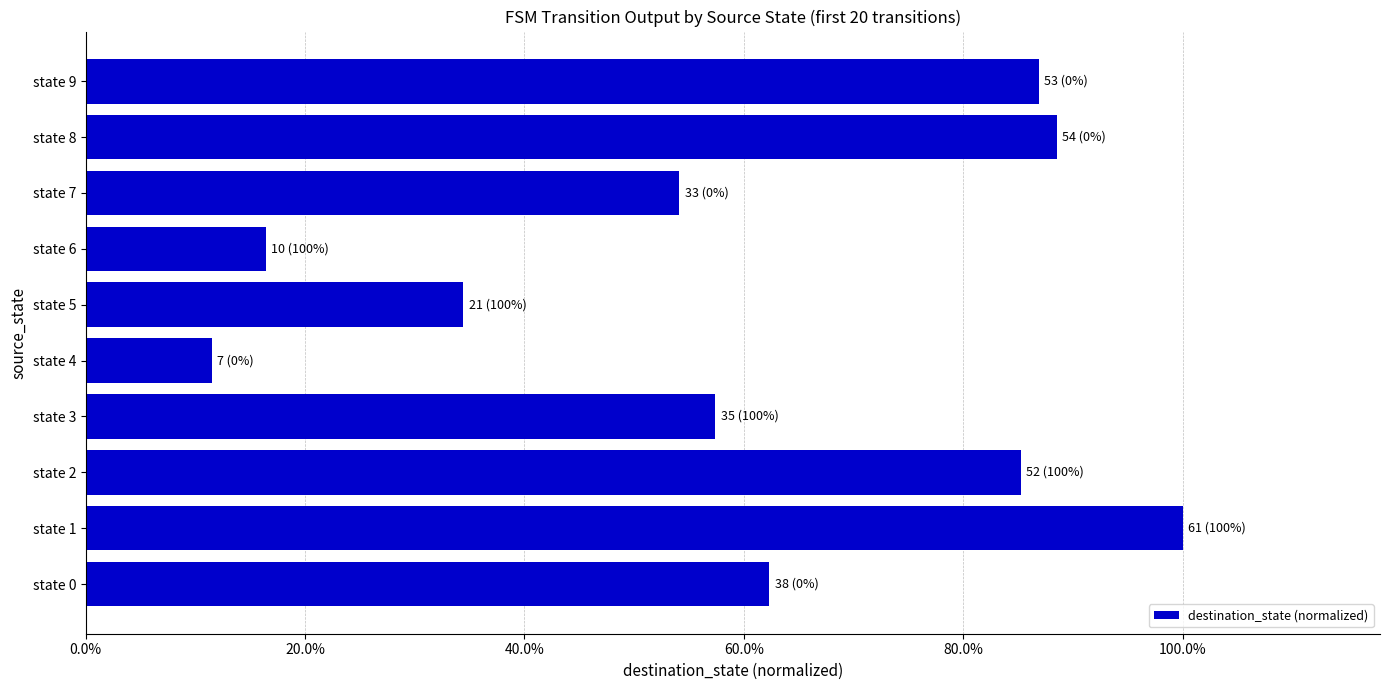

How many data points does each series have?

10